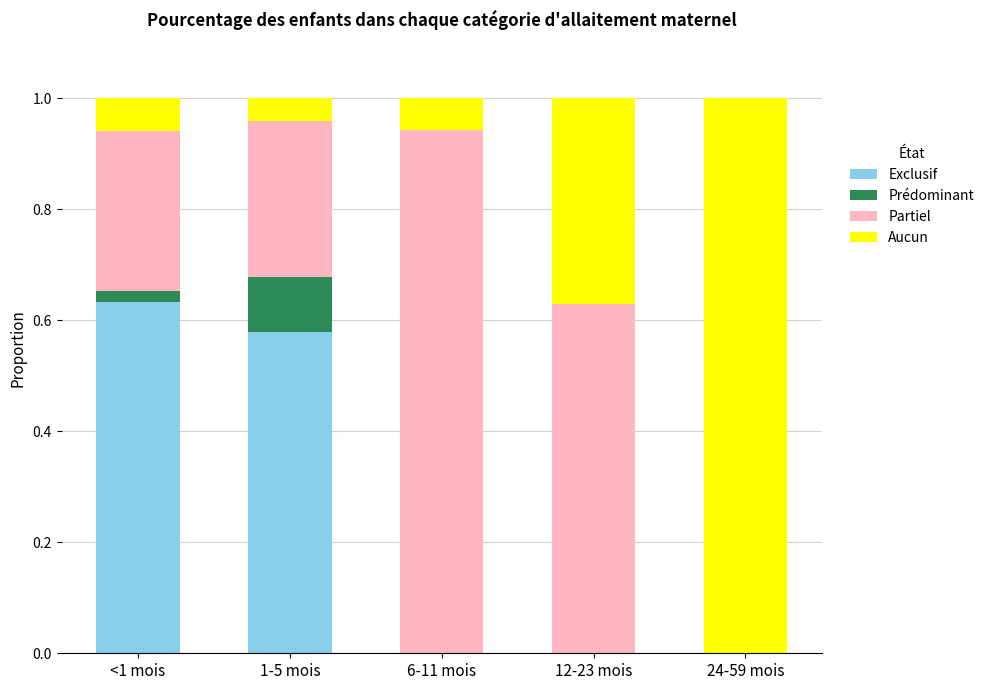

The Exclusif series shows 0.2 at 24-59 mois. True or false?

False